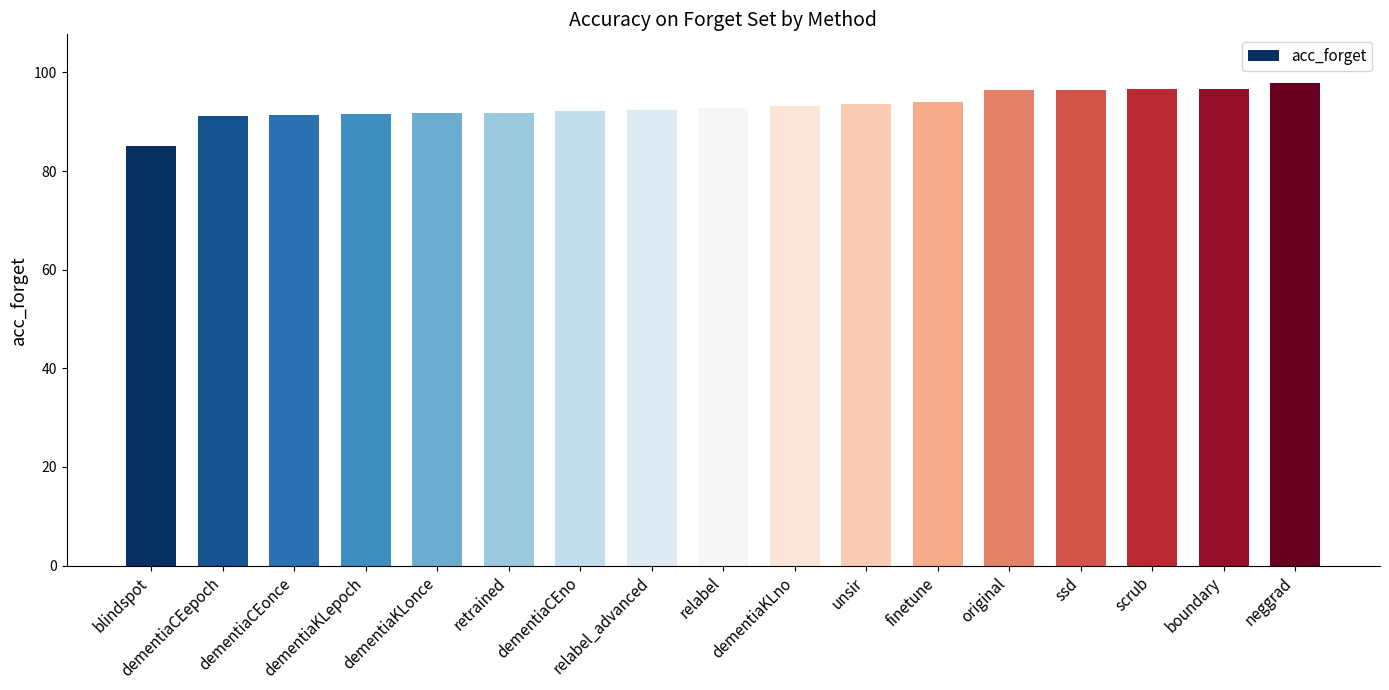

What position from the right is scrub?

3